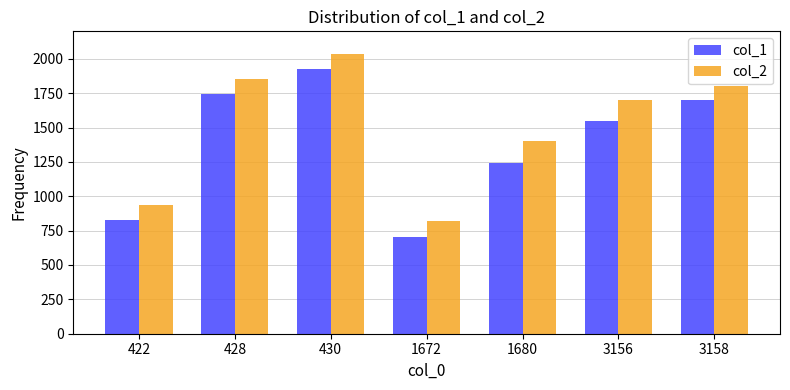

What is the maximum value for col_2?

2035